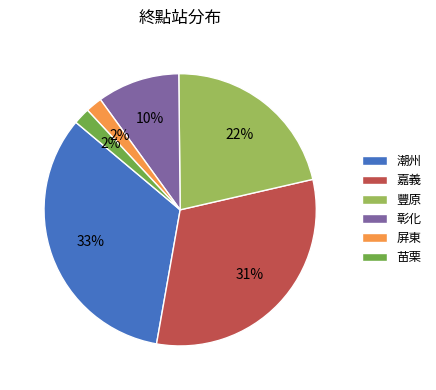

What is the largest slice in the pie chart?

潮州